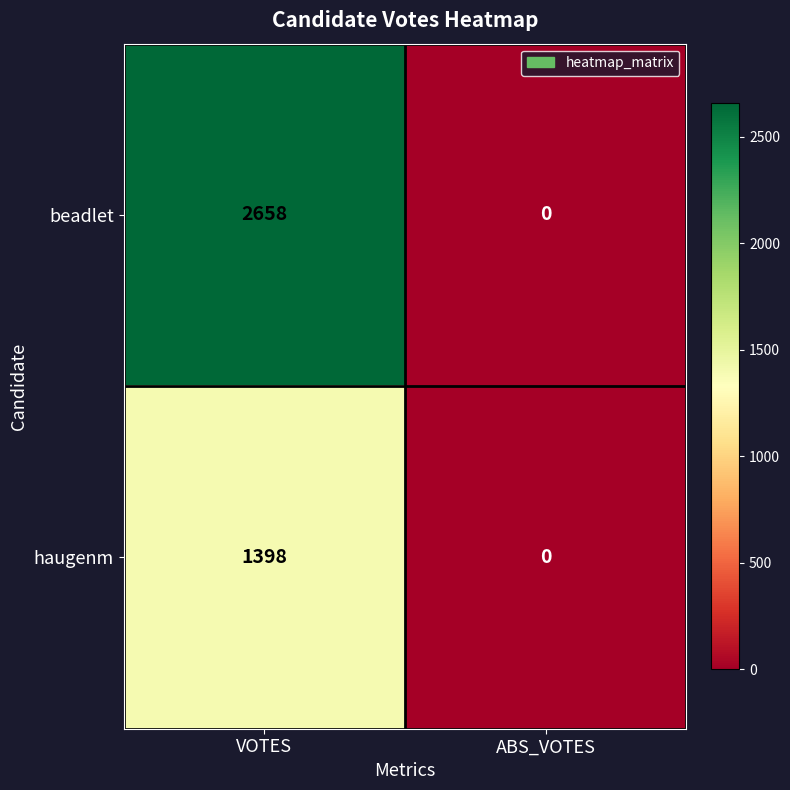

Between VOTES and ABS_VOTES, which series saw the biggest shift?

beadlet